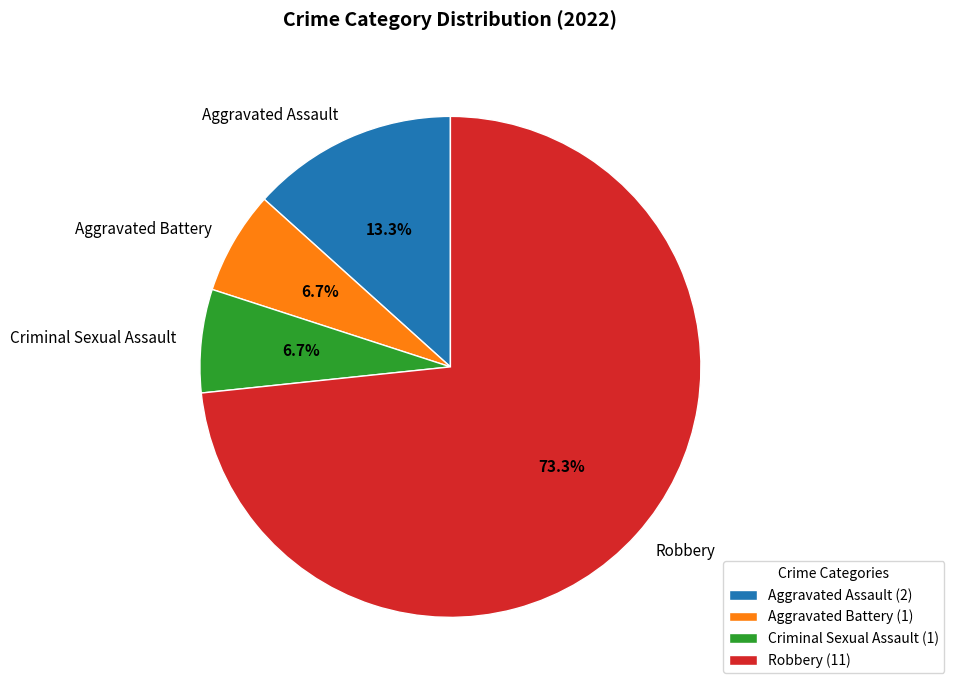

Between Aggravated Assault and Robbery, which is larger?

Robbery